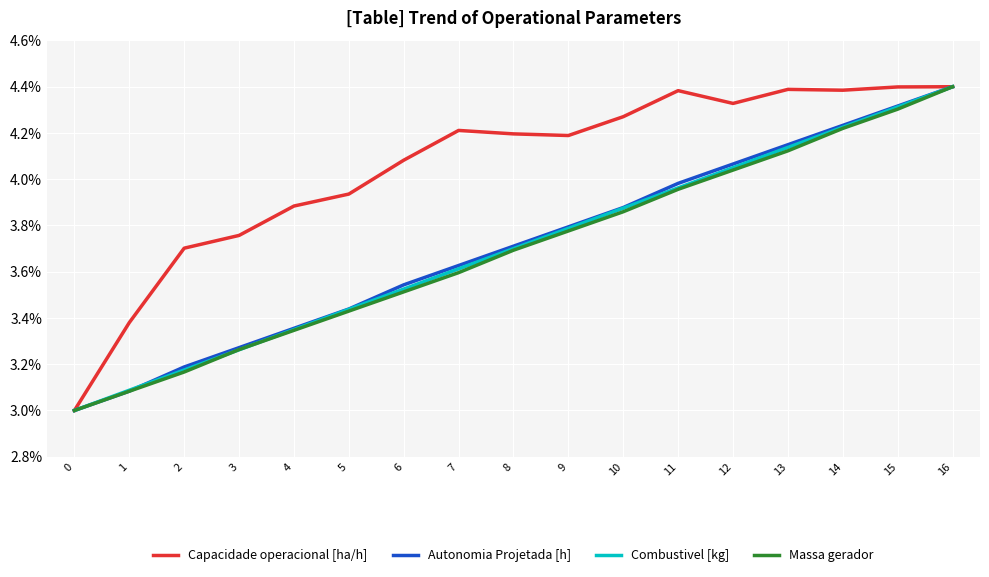

The Massa gerador series shows 0.0 at 13. True or false?

True